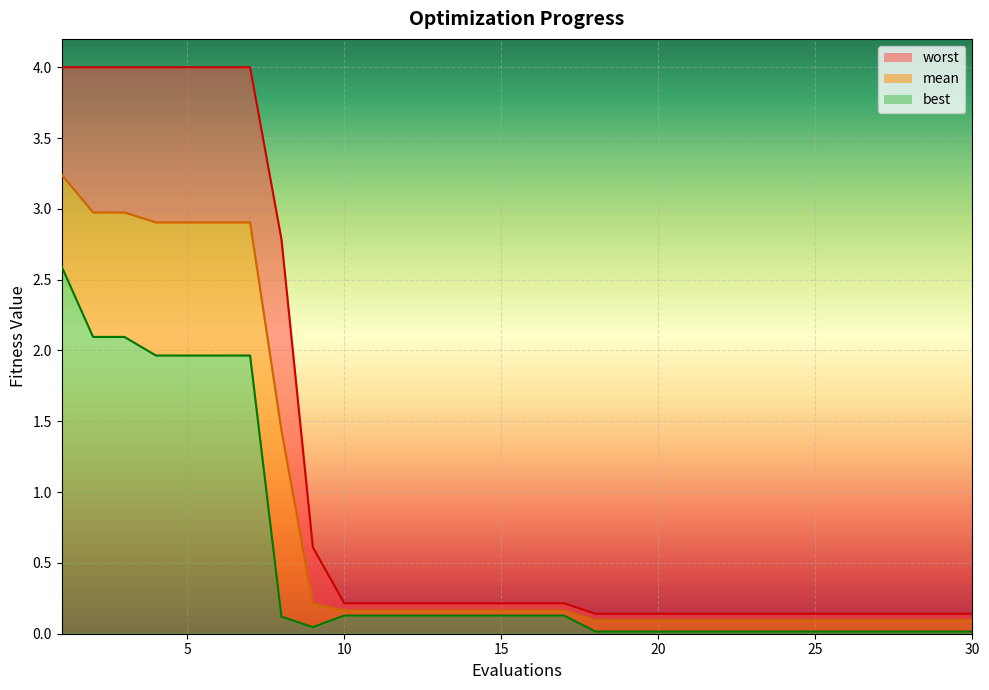

Count the number of data series in this chart.

3